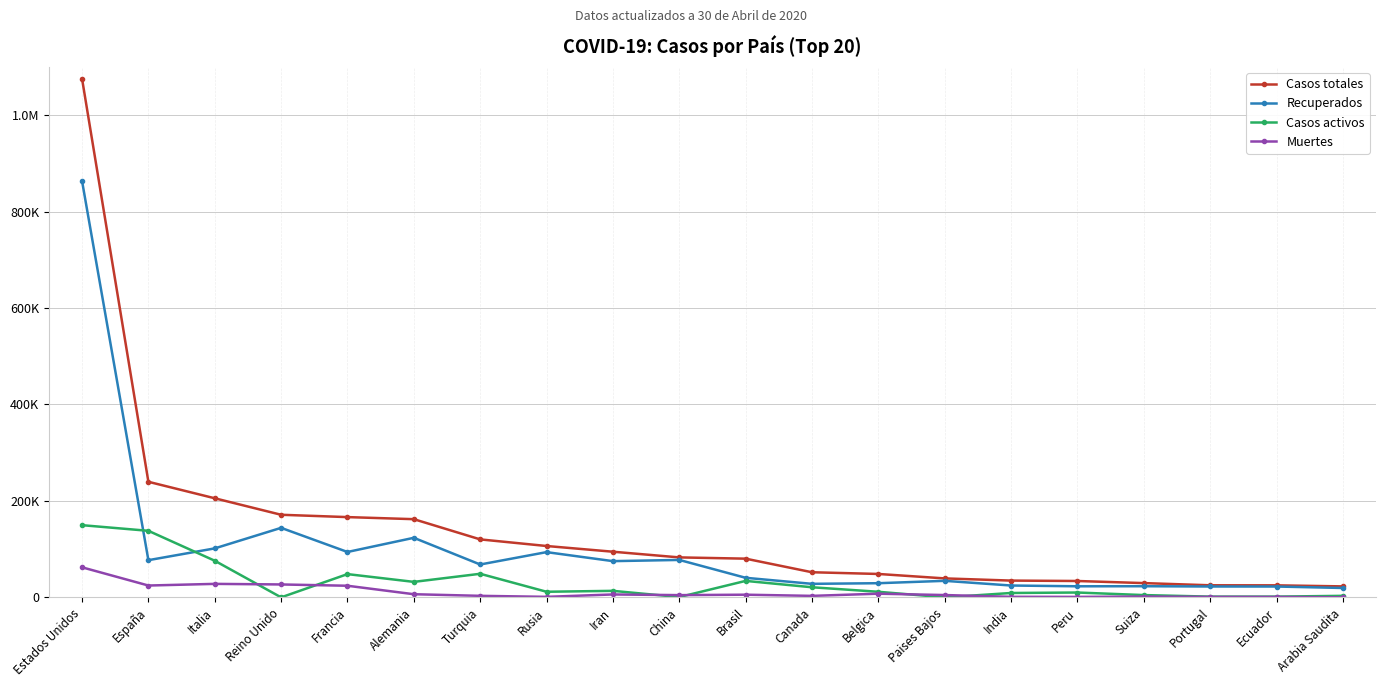

Where does the Casos activos series first go above 11619?

Estados Unidos